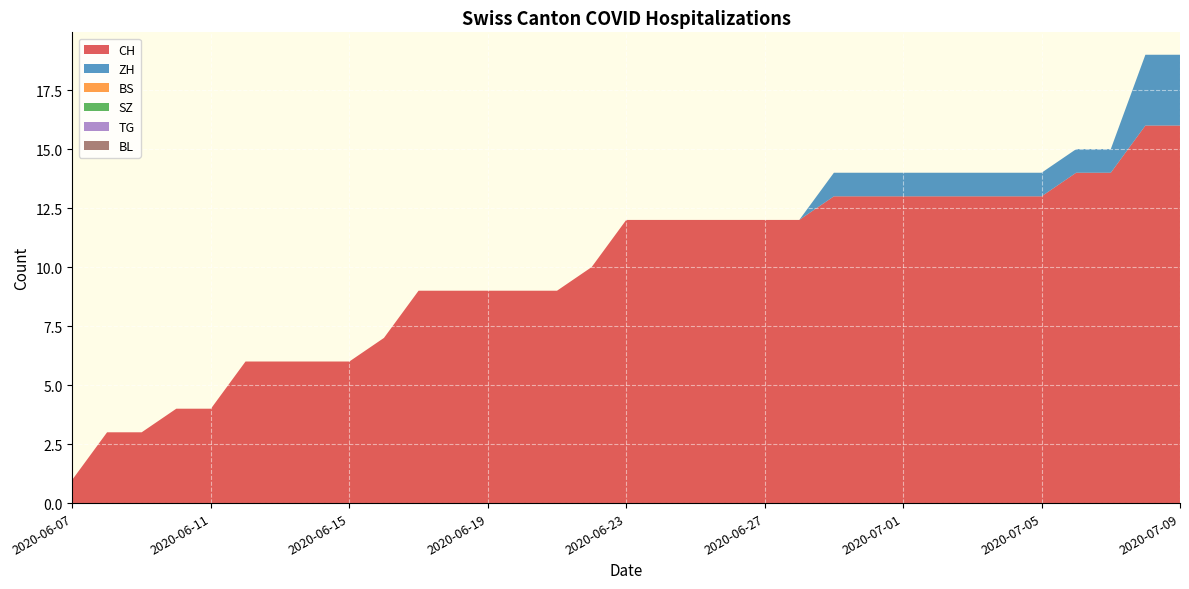

Reading left to right, extract all data points from this chart.

CH: 2020-06-07=1	2020-06-08=3	2020-06-09=3	2020-06-10=4	2020-06-11=4	2020-06-12=6	2020-06-13=6	2020-06-14=6	2020-06-15=6	2020-06-16=7	2020-06-17=9	2020-06-18=9	2020-06-19=9	2020-06-20=9	2020-06-21=9	2020-06-22=10	2020-06-23=12	2020-06-24=12	2020-06-25=12	2020-06-26=12	2020-06-27=12	2020-06-28=12	2020-06-29=13	2020-06-30=13	2020-07-01=13	2020-07-02=13	2020-07-03=13	2020-07-04=13	2020-07-05=13	2020-07-06=14	2020-07-07=14	2020-07-08=16	2020-07-09=16
ZH: 2020-06-07=0	2020-06-08=0	2020-06-09=0	2020-06-10=0	2020-06-11=0	2020-06-12=0	2020-06-13=0	2020-06-14=0	2020-06-15=0	2020-06-16=0	2020-06-17=0	2020-06-18=0	2020-06-19=0	2020-06-20=0	2020-06-21=0	2020-06-22=0	2020-06-23=0	2020-06-24=0	2020-06-25=0	2020-06-26=0	2020-06-27=0	2020-06-28=0	2020-06-29=1	2020-06-30=1	2020-07-01=1	2020-07-02=1	2020-07-03=1	2020-07-04=1	2020-07-05=1	2020-07-06=1	2020-07-07=1	2020-07-08=3	2020-07-09=3
BS: 2020-06-07=0	2020-06-08=0	2020-06-09=0	2020-06-10=0	2020-06-11=0	2020-06-12=0	2020-06-13=0	2020-06-14=0	2020-06-15=0	2020-06-16=0	2020-06-17=0	2020-06-18=0	2020-06-19=0	2020-06-20=0	2020-06-21=0	2020-06-22=0	2020-06-23=0	2020-06-24=0	2020-06-25=0	2020-06-26=0	2020-06-27=0	2020-06-28=0	2020-06-29=0	2020-06-30=0	2020-07-01=0	2020-07-02=0	2020-07-03=0	2020-07-04=0	2020-07-05=0	2020-07-06=0	2020-07-07=0	2020-07-08=0	2020-07-09=0
SZ: 2020-06-07=0	2020-06-08=0	2020-06-09=0	2020-06-10=0	2020-06-11=0	2020-06-12=0	2020-06-13=0	2020-06-14=0	2020-06-15=0	2020-06-16=0	2020-06-17=0	2020-06-18=0	2020-06-19=0	2020-06-20=0	2020-06-21=0	2020-06-22=0	2020-06-23=0	2020-06-24=0	2020-06-25=0	2020-06-26=0	2020-06-27=0	2020-06-28=0	2020-06-29=0	2020-06-30=0	2020-07-01=0	2020-07-02=0	2020-07-03=0	2020-07-04=0	2020-07-05=0	2020-07-06=0	2020-07-07=0	2020-07-08=0	2020-07-09=0
TG: 2020-06-07=0	2020-06-08=0	2020-06-09=0	2020-06-10=0	2020-06-11=0	2020-06-12=0	2020-06-13=0	2020-06-14=0	2020-06-15=0	2020-06-16=0	2020-06-17=0	2020-06-18=0	2020-06-19=0	2020-06-20=0	2020-06-21=0	2020-06-22=0	2020-06-23=0	2020-06-24=0	2020-06-25=0	2020-06-26=0	2020-06-27=0	2020-06-28=0	2020-06-29=0	2020-06-30=0	2020-07-01=0	2020-07-02=0	2020-07-03=0	2020-07-04=0	2020-07-05=0	2020-07-06=0	2020-07-07=0	2020-07-08=0	2020-07-09=0
BL: 2020-06-07=0	2020-06-08=0	2020-06-09=0	2020-06-10=0	2020-06-11=0	2020-06-12=0	2020-06-13=0	2020-06-14=0	2020-06-15=0	2020-06-16=0	2020-06-17=0	2020-06-18=0	2020-06-19=0	2020-06-20=0	2020-06-21=0	2020-06-22=0	2020-06-23=0	2020-06-24=0	2020-06-25=0	2020-06-26=0	2020-06-27=0	2020-06-28=0	2020-06-29=0	2020-06-30=0	2020-07-01=0	2020-07-02=0	2020-07-03=0	2020-07-04=0	2020-07-05=0	2020-07-06=0	2020-07-07=0	2020-07-08=0	2020-07-09=0